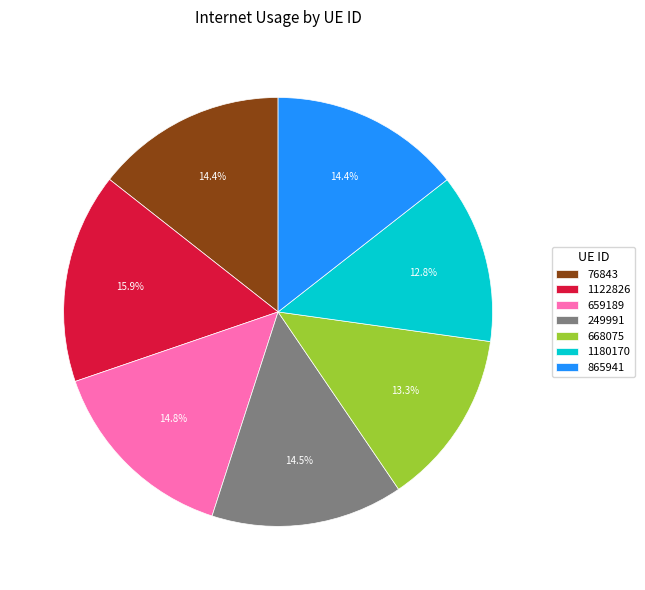

What percentage do 249991 and 865941 together represent?

28.9%